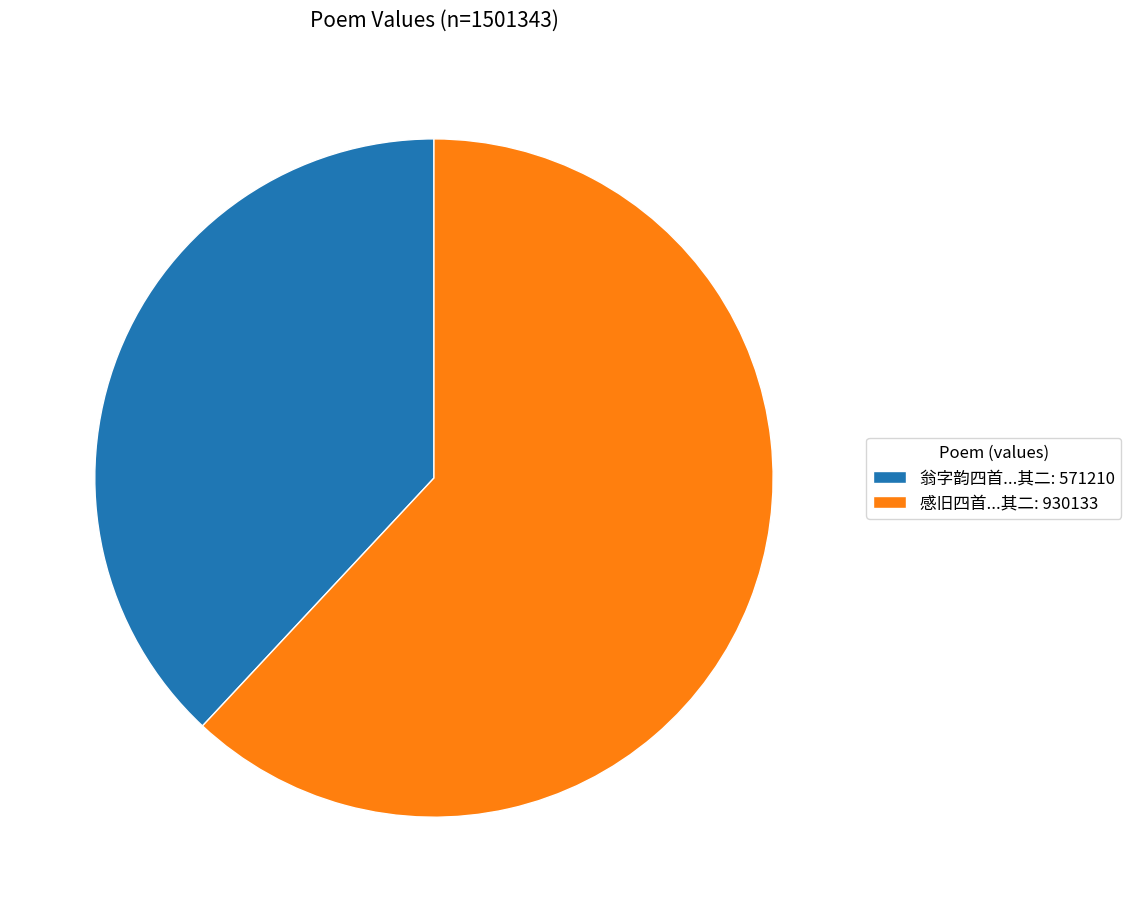

Which has a higher value, 翁字韵四首...其二: 571210 or 感旧四首...其二: 930133?

感旧四首...其二: 930133